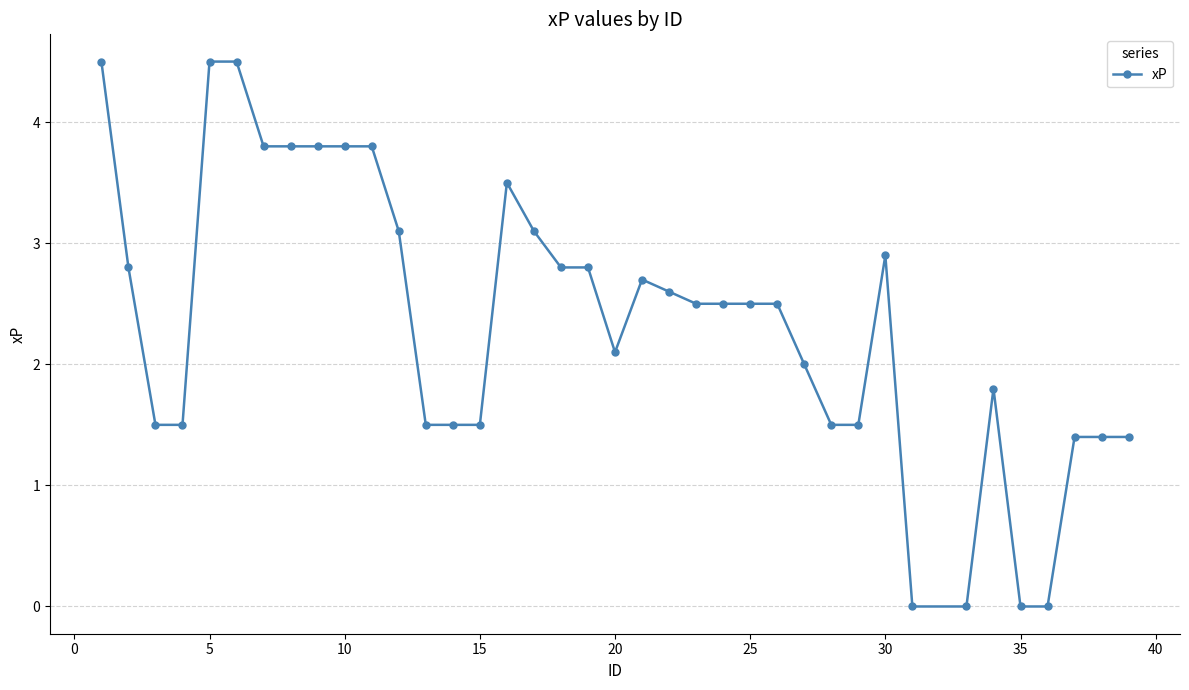

What is the value of the 7th point from the left?

3.8